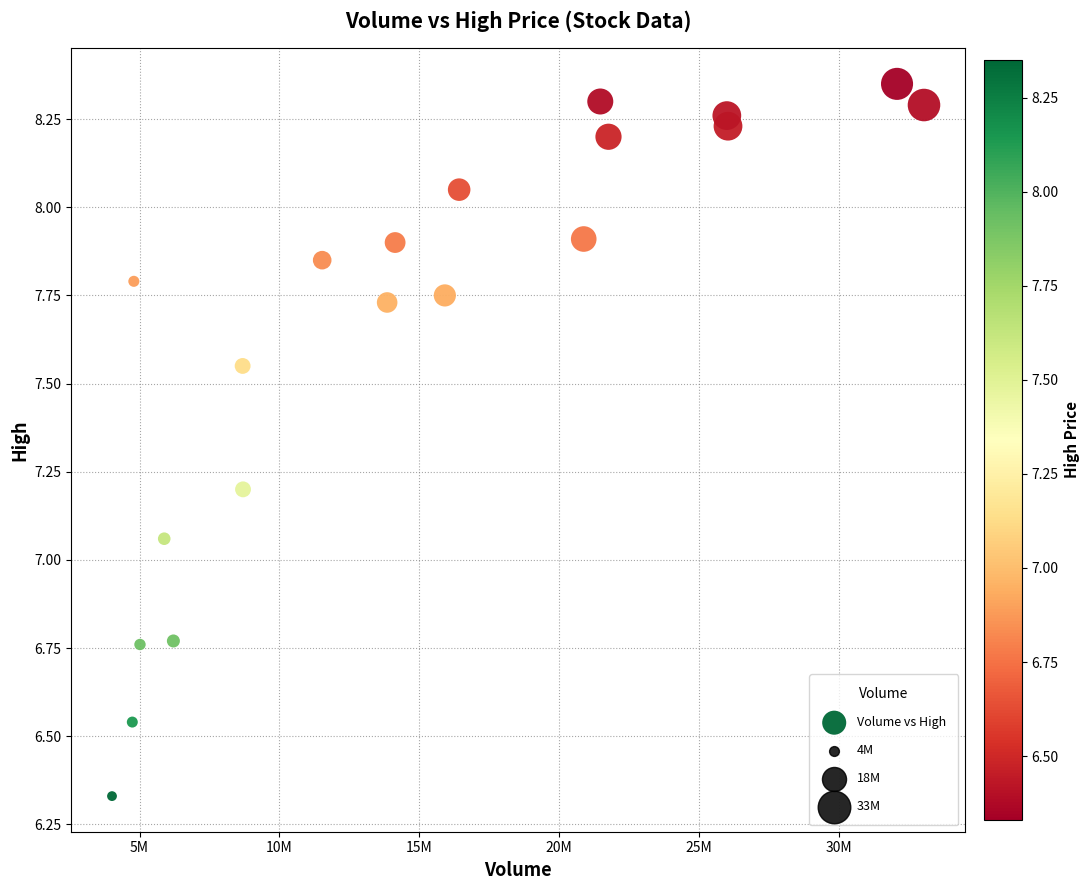

What is the range of X values (max minus min)?

29016900.0